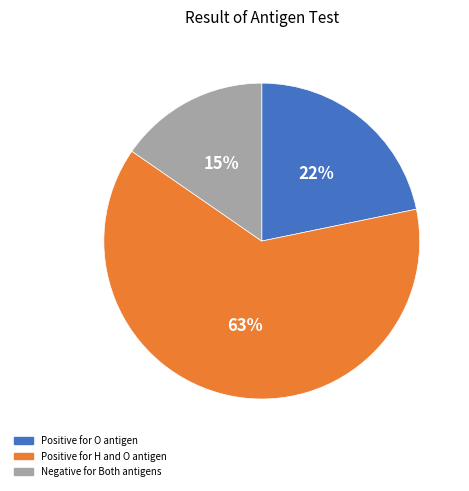

How many segments does this pie chart have?

3